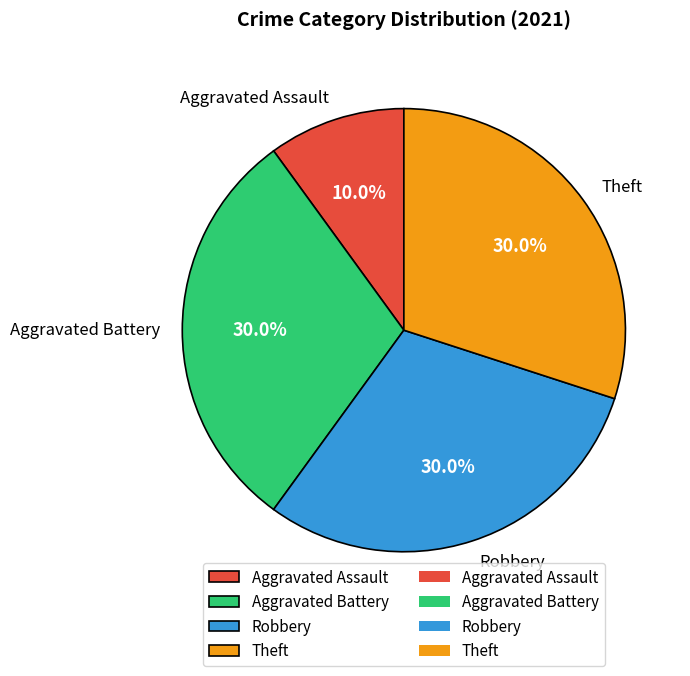

How many segments does this pie chart have?

4